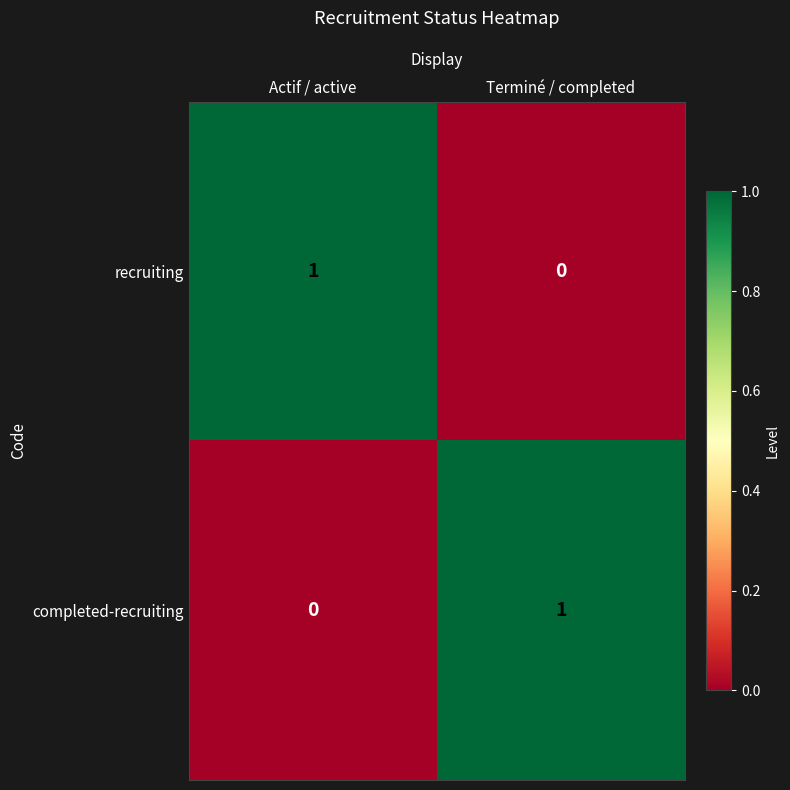

At which label does recruiting reach its peak?

Actif / active